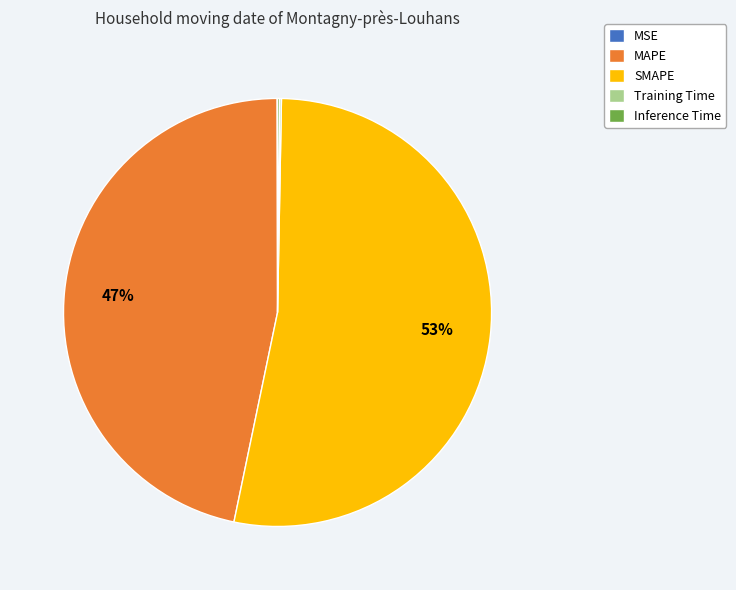

Does any single category account for the majority?

Yes